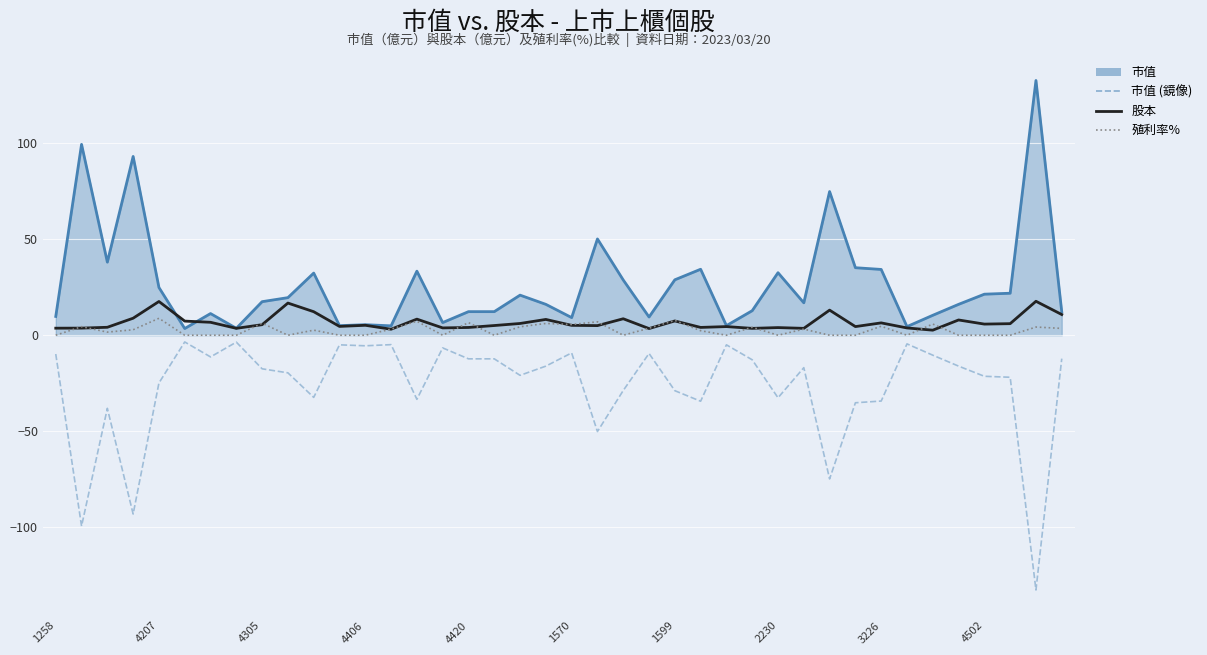

True or false: 市值 (鏡像) and 股本 intersect in this chart.

False